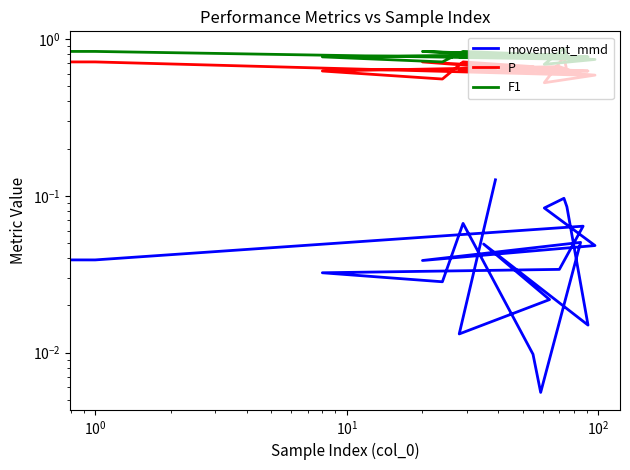

What are all the series names shown in the legend?

movement_mmd, P, F1